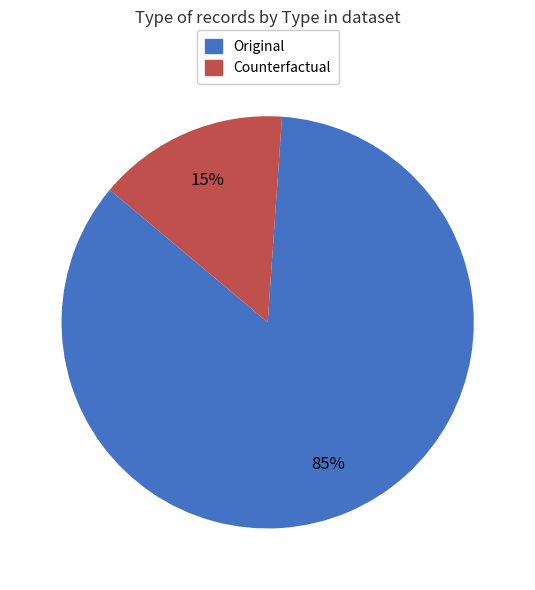

Is it true that Original is 90% of the pie?

False